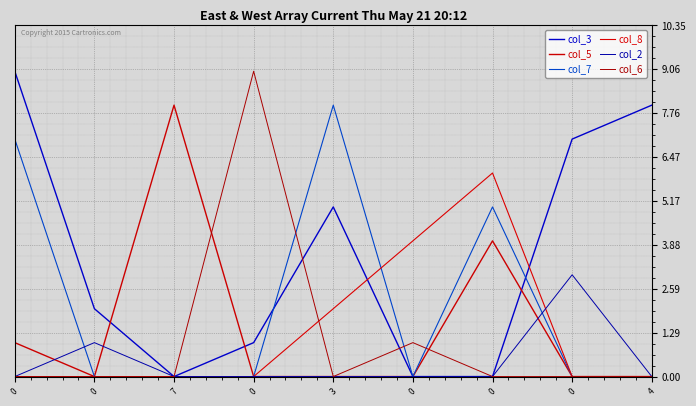

List the series in order of their peak value, lowest first.

col_2, col_8, col_5, col_7, col_3, col_6